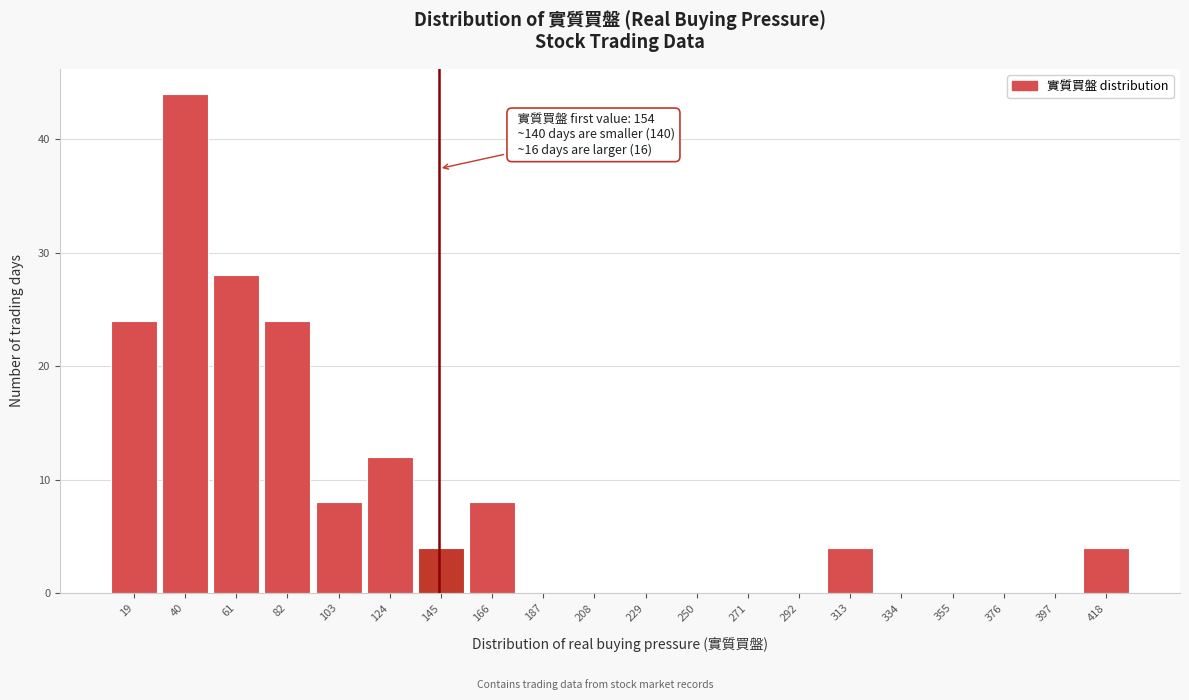

Reading right to left, extract all data points from this chart.

418=4	397=0	376=0	355=0	334=0	313=4	292=0	271=0	250=0	229=0	208=0	187=0	166=8	145=4	124=12	103=8	82=24	61=28	40=44	19=24